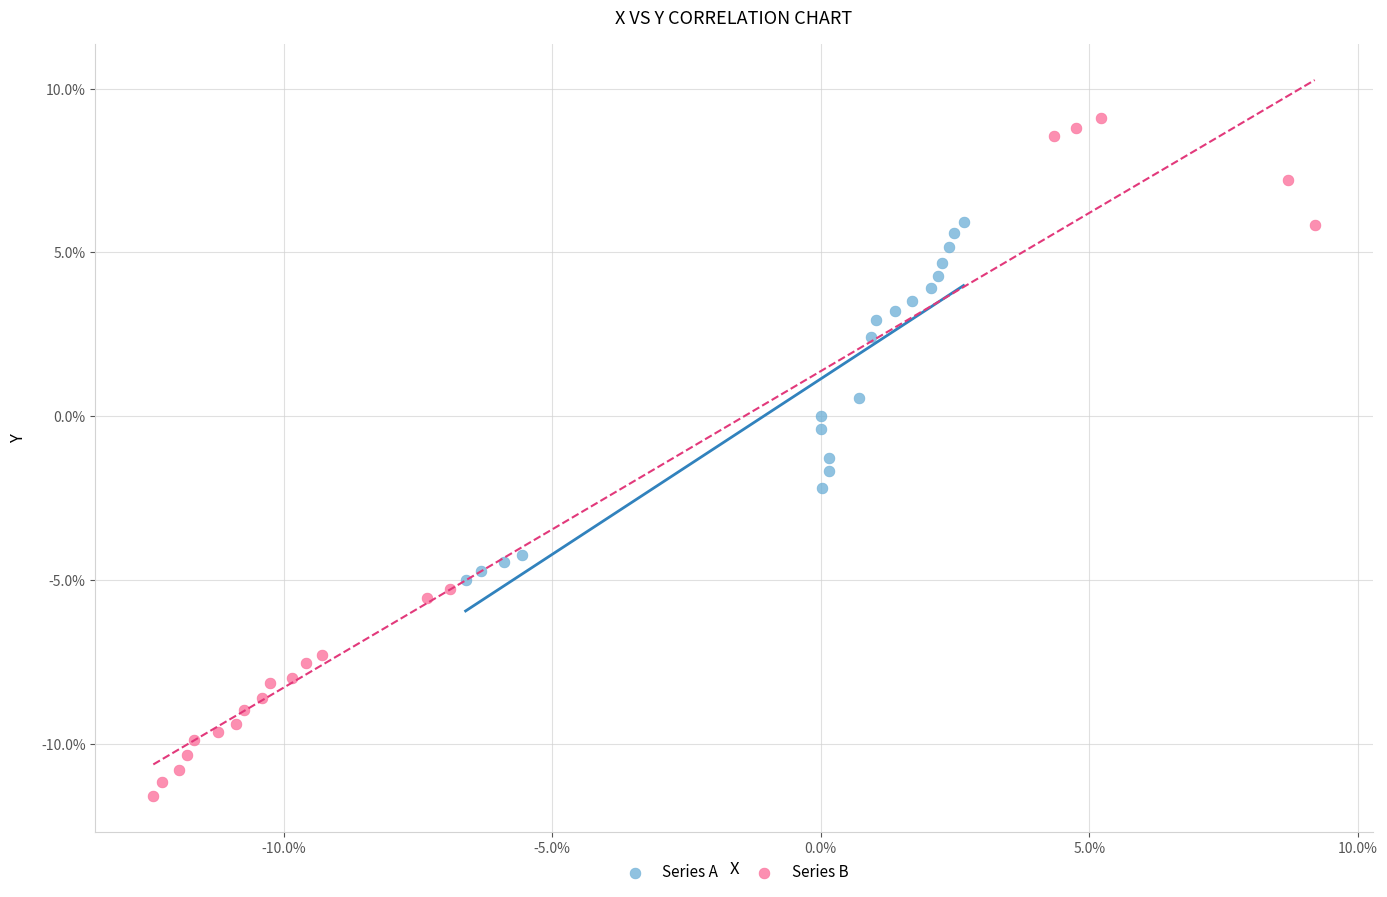

Which series contains the highest Y value?

Series B